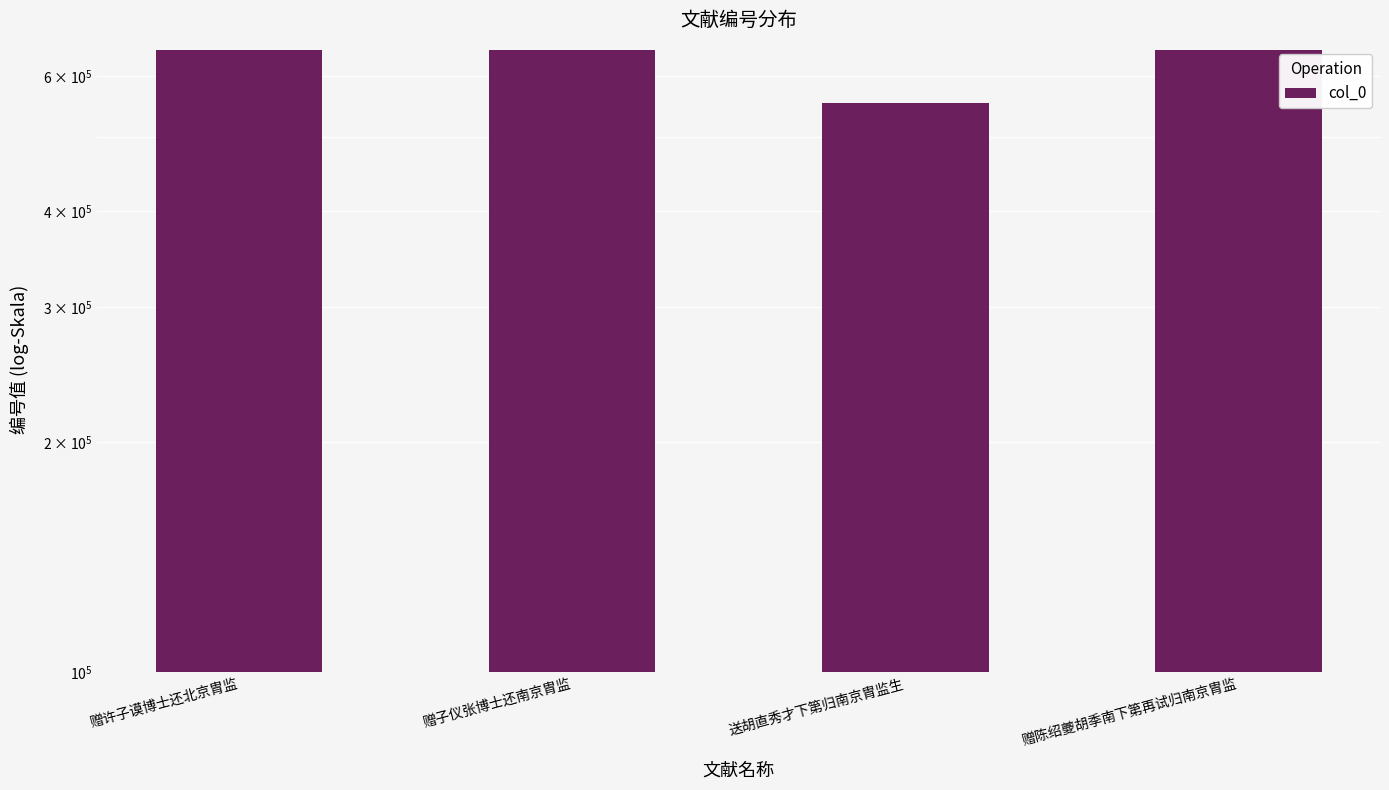

Rank the categories by value from lowest to highest.

送胡直秀才下第归南京胄监生, 赠许子谟博士还北京胄监, 赠陈绍夔胡季南下第再试归南京胄监, 赠子仪张博士还南京胄监